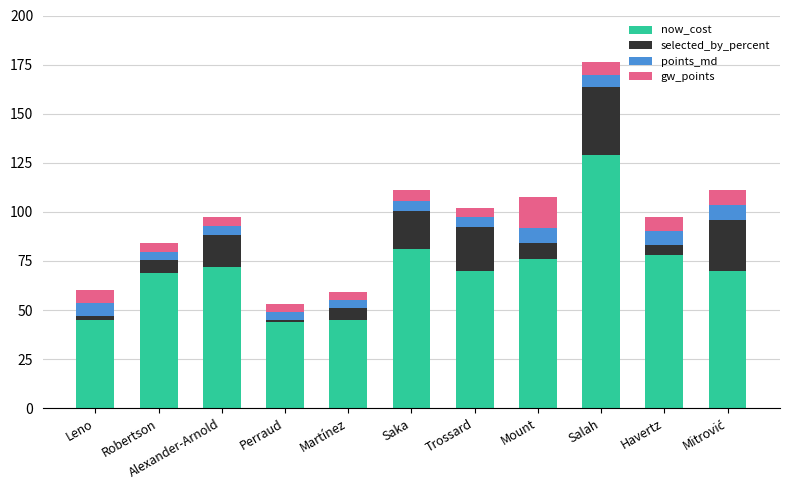

What is the value of the now_cost bar at the 1st from the left?

45.0